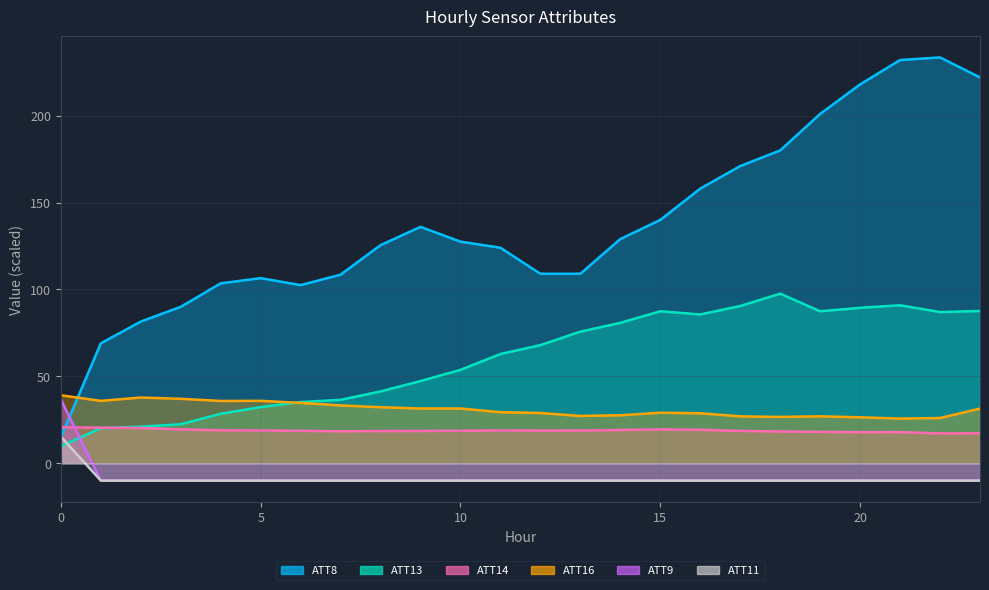

At which category is the sum across all series the highest?

21